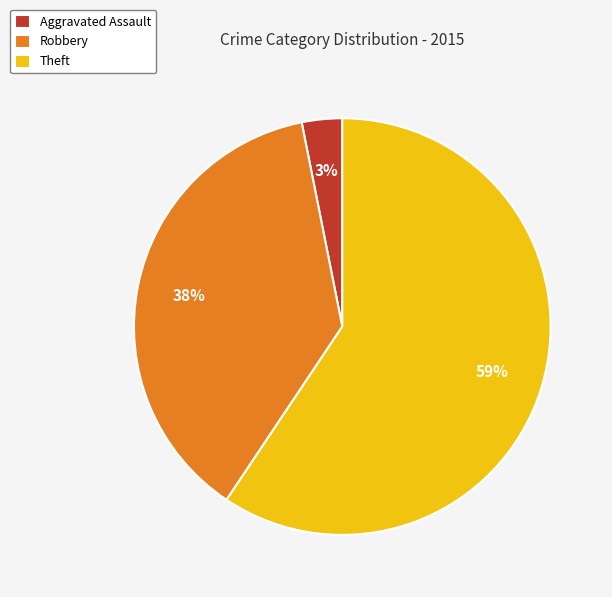

Is the sum of Robbery and Aggravated Assault greater than half?

No